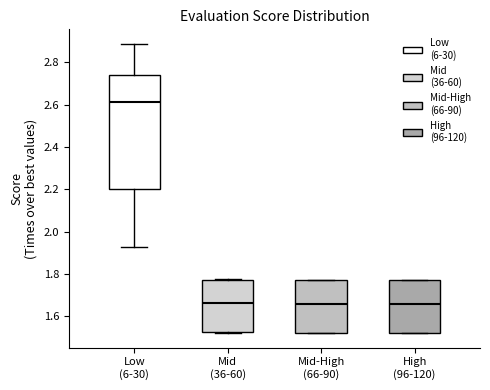

Comparing the boxes themselves (not the whiskers), which one is the tallest?

Low (6-30)